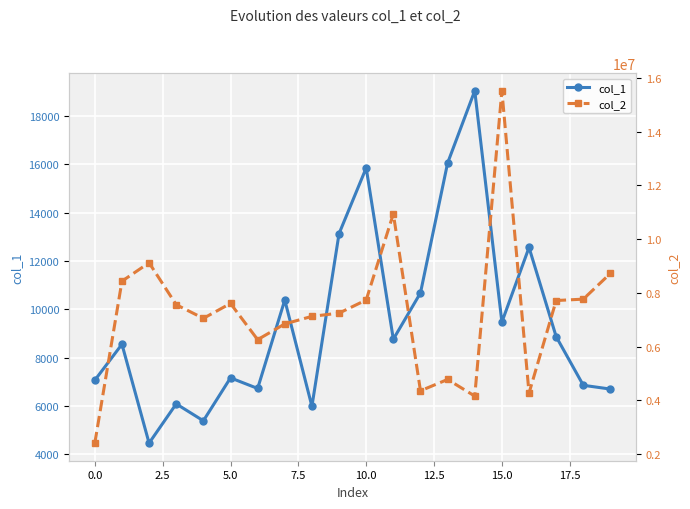

What is the minimum value for col_1?

4454